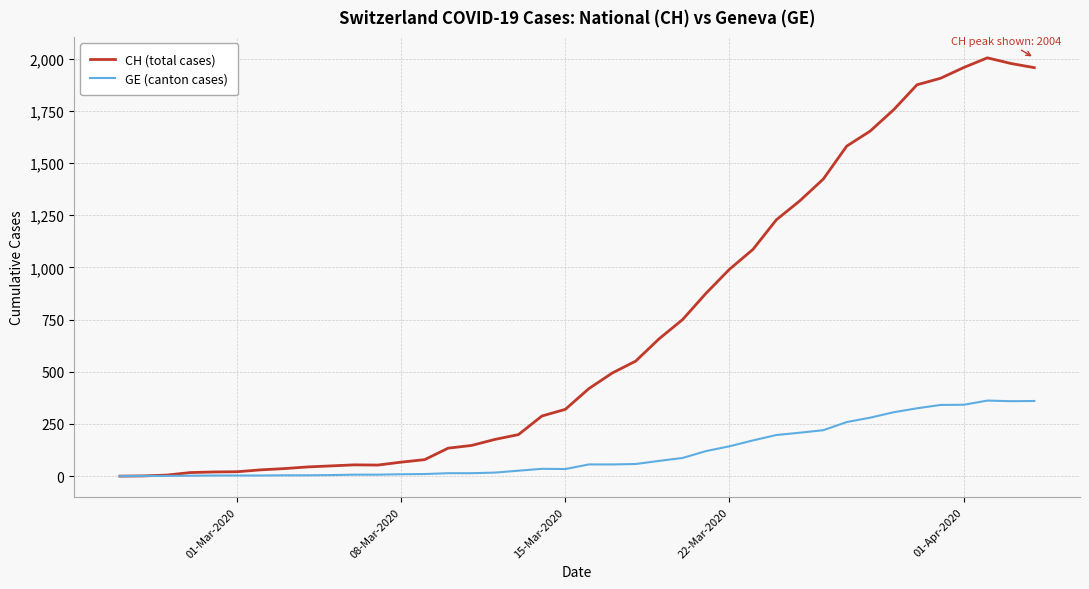

List the series in order of their overall mean, lowest first.

GE (canton cases), CH (total cases)